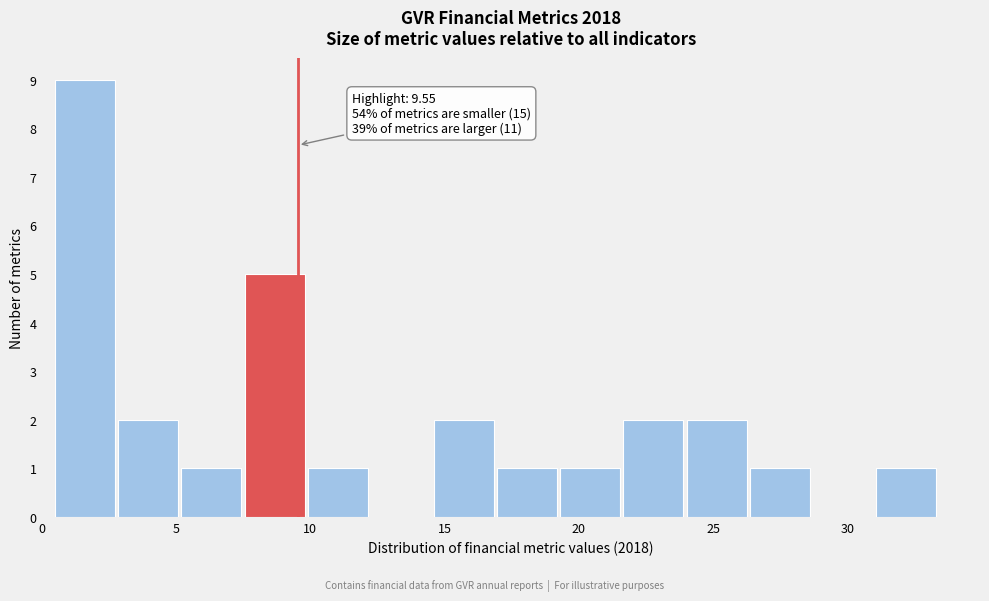

Over which range of the x-axis is the bar tallest?

0.5 to 3.0